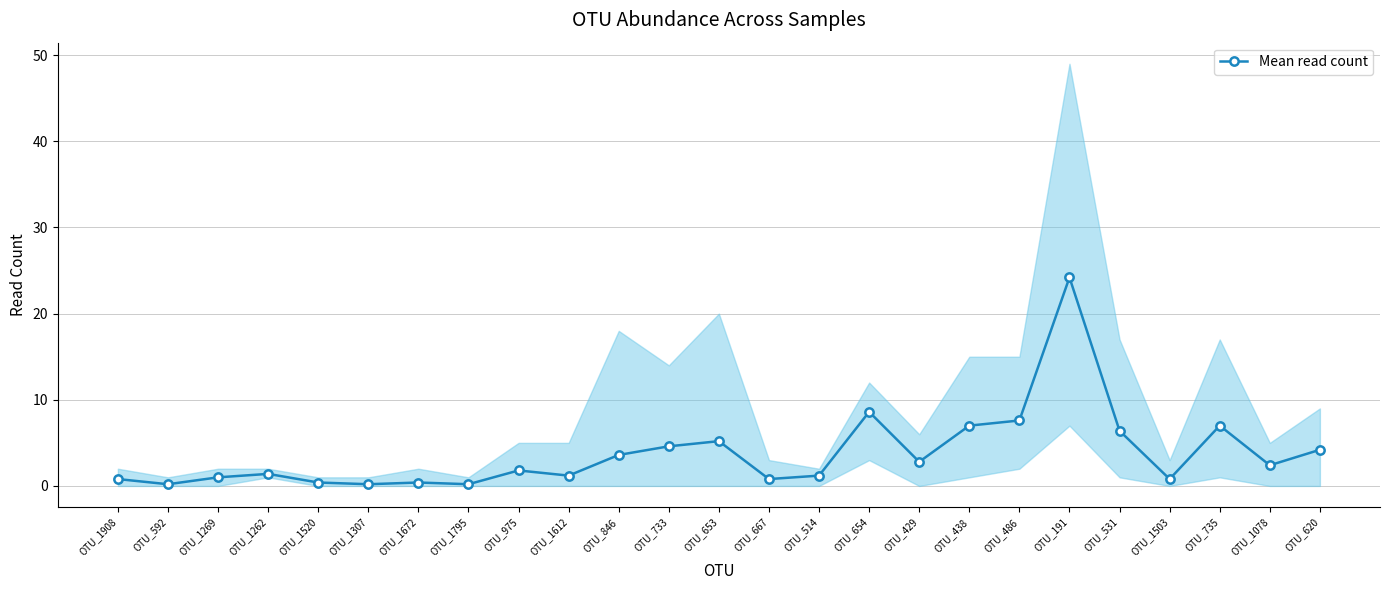

Rank the categories by value from lowest to highest.

OTU_592, OTU_1307, OTU_1795, OTU_1520, OTU_1672, OTU_1908, OTU_667, OTU_1503, OTU_1269, OTU_1612, OTU_514, OTU_1262, OTU_975, OTU_1078, OTU_429, OTU_846, OTU_620, OTU_733, OTU_653, OTU_531, OTU_438, OTU_735, OTU_486, OTU_654, OTU_191